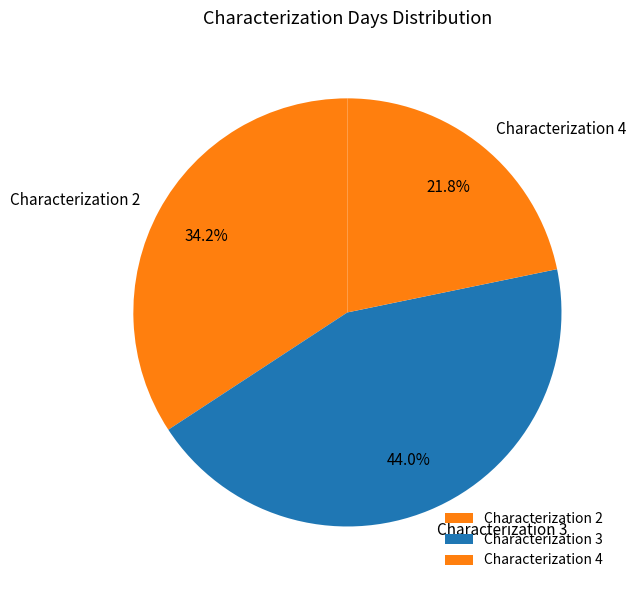

Rank the categories by value from highest to lowest.

Characterization 3, Characterization 2, Characterization 4